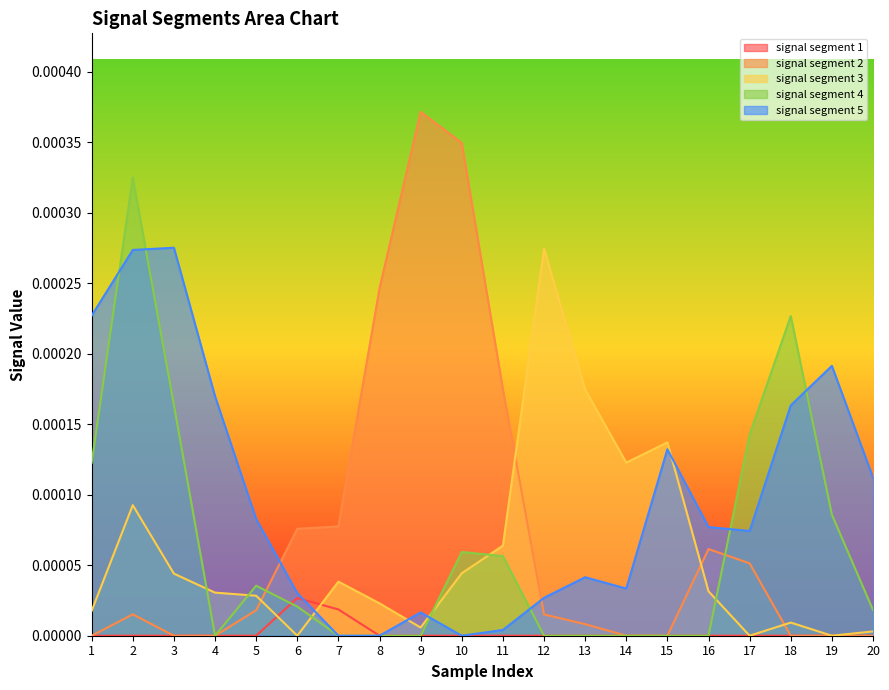

How many positive values does the signal segment 3 series have?

17